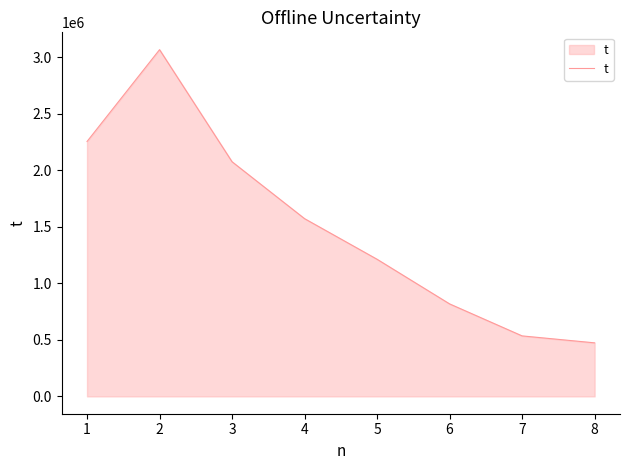

Count the number of categories in the chart.

8